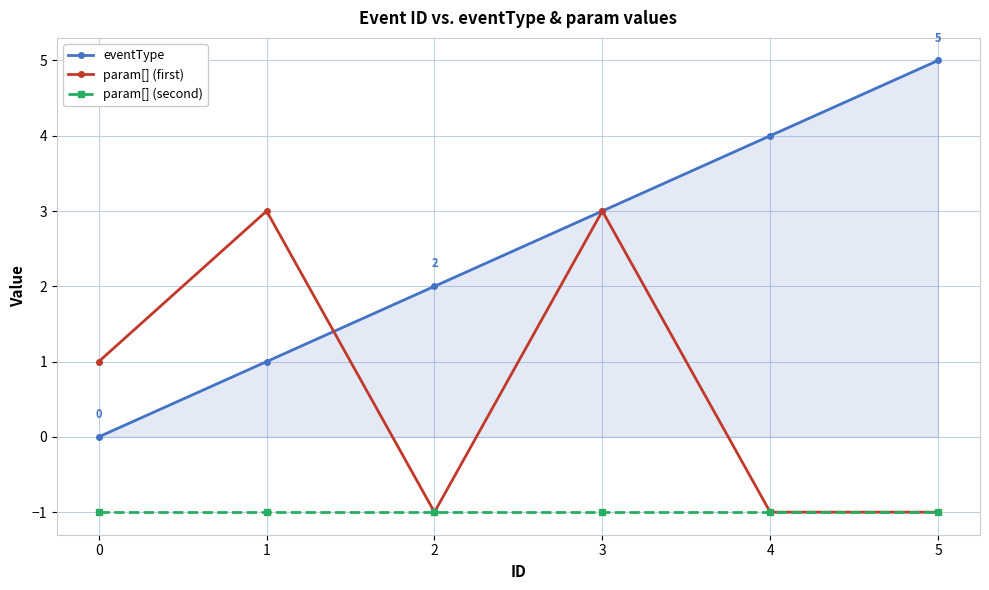

True or false: eventType and param[] (second) cross at least once.

False